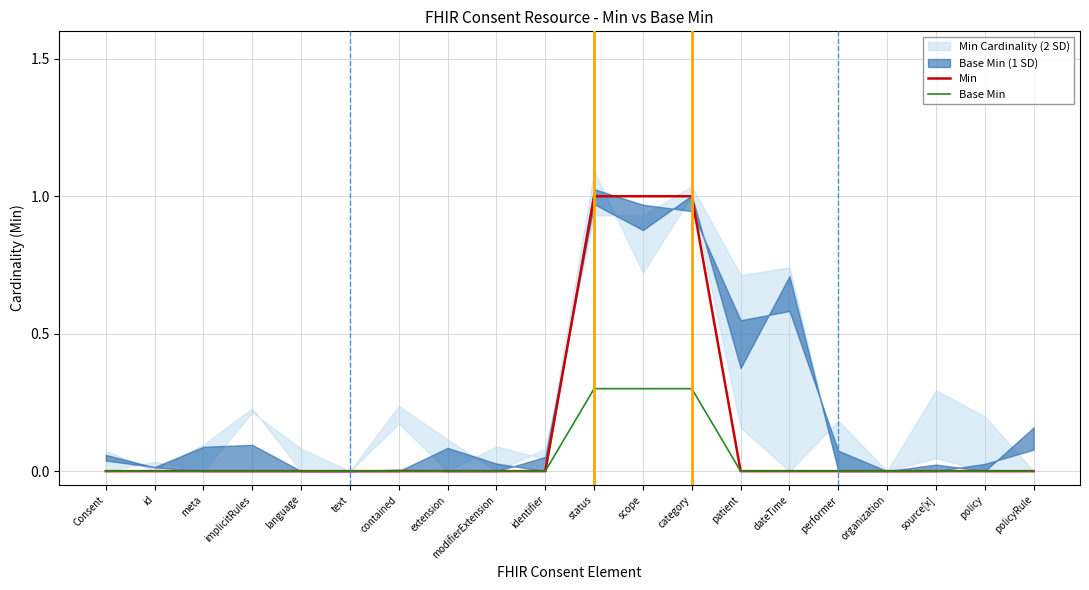

What is the maximum value shown in the chart?

1.0